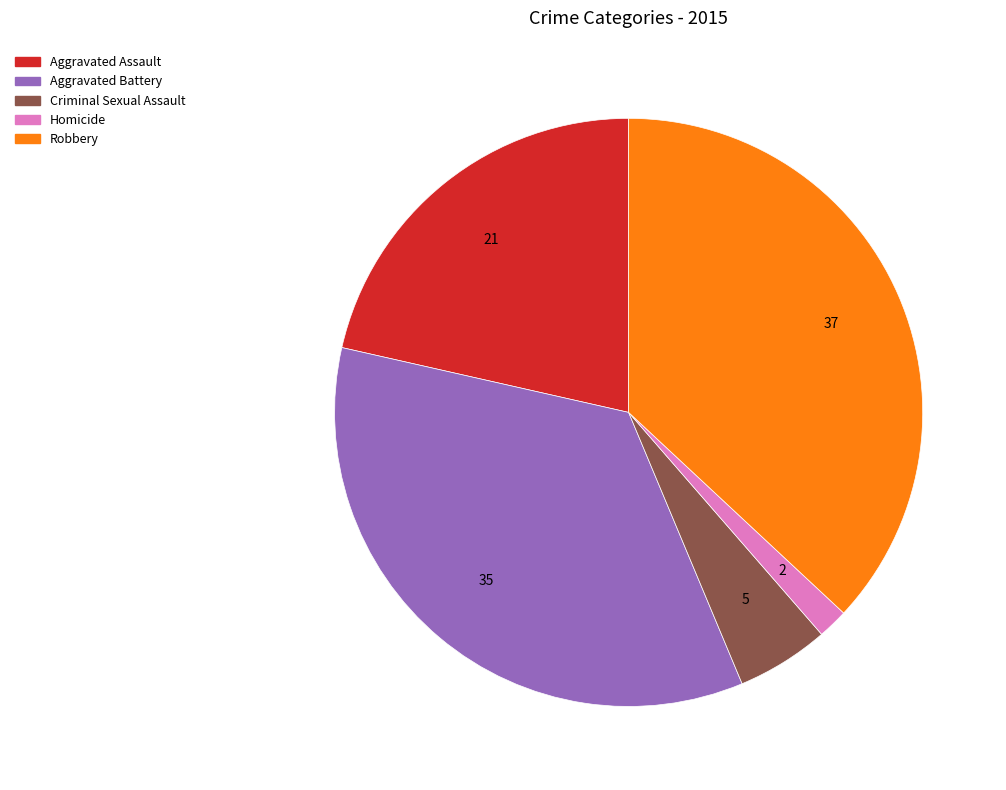

Which category has the smallest portion of the pie?

Homicide